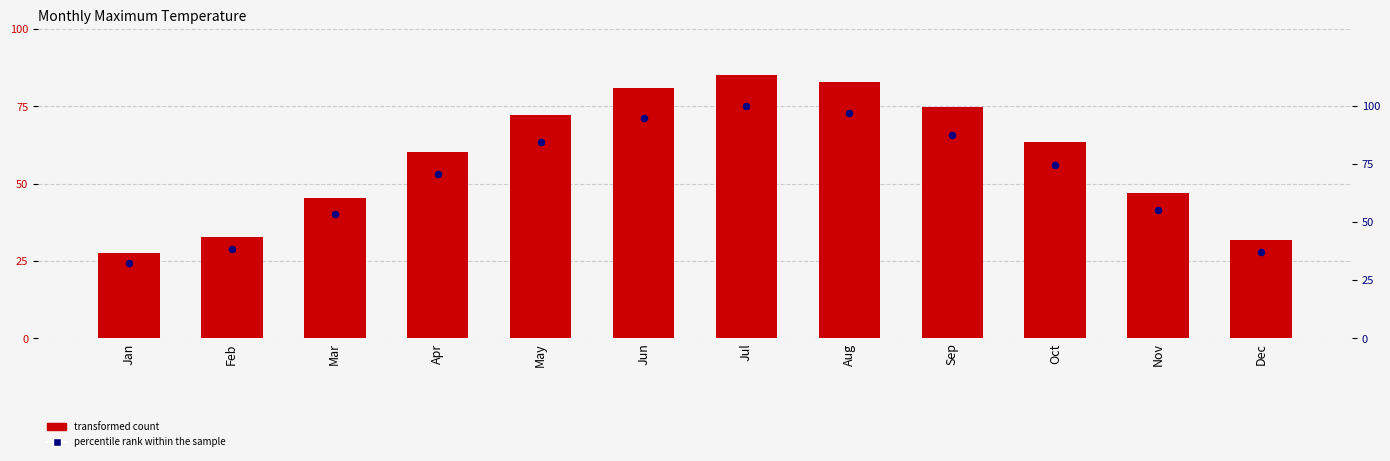

Which series has the widest spread of Y values?

percentile rank within the sample